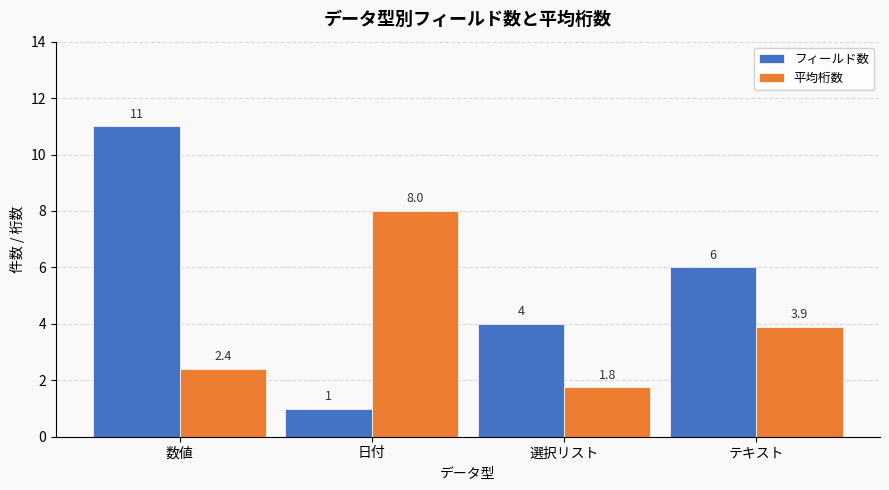

What is the average value of the 平均桁数 series?

4.0